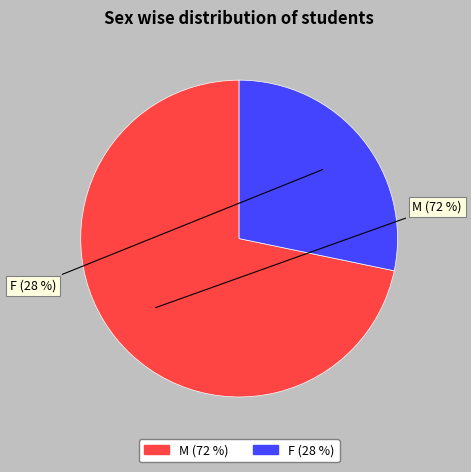

Rank the categories by value from lowest to highest.

F, M